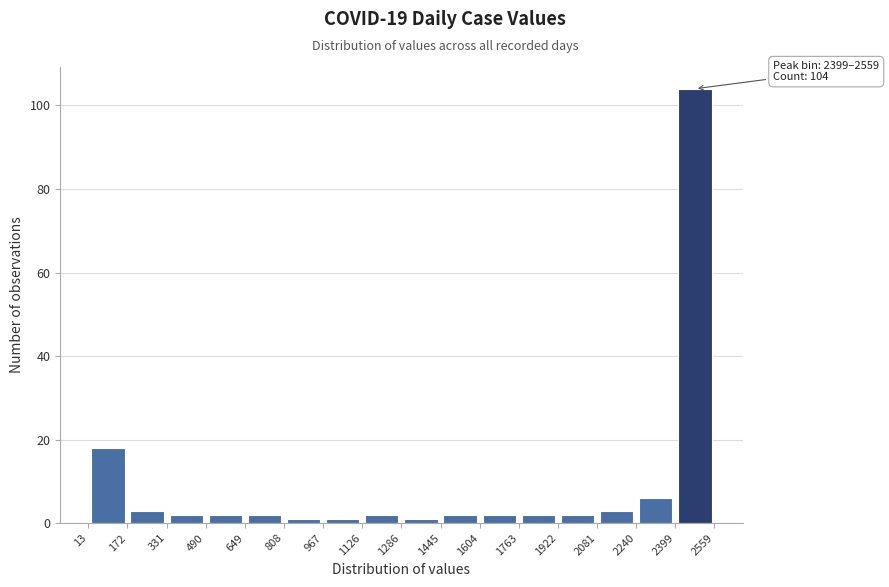

Which range on the x-axis has the tallest bar?

2399 to 2559